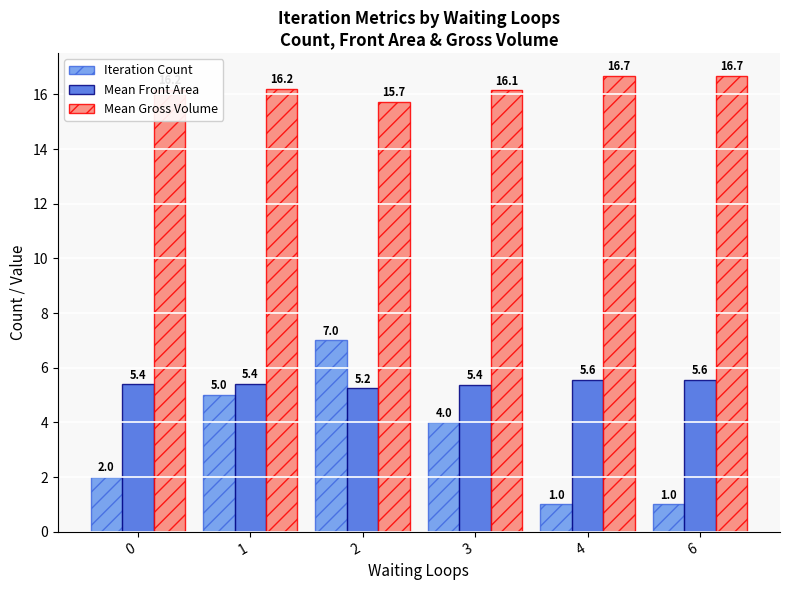

List the series in order of their overall mean, lowest first.

Iteration Count, Mean Front Area, Mean Gross Volume